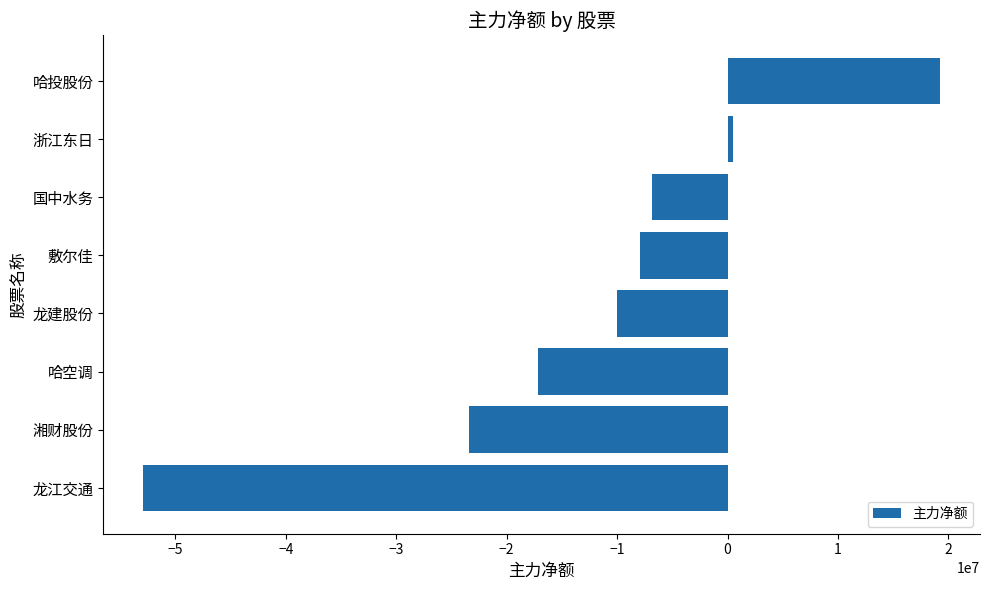

List the labels in order of value, largest first.

哈投股份, 浙江东日, 国中水务, 敷尔佳, 龙建股份, 哈空调, 湘财股份, 龙江交通